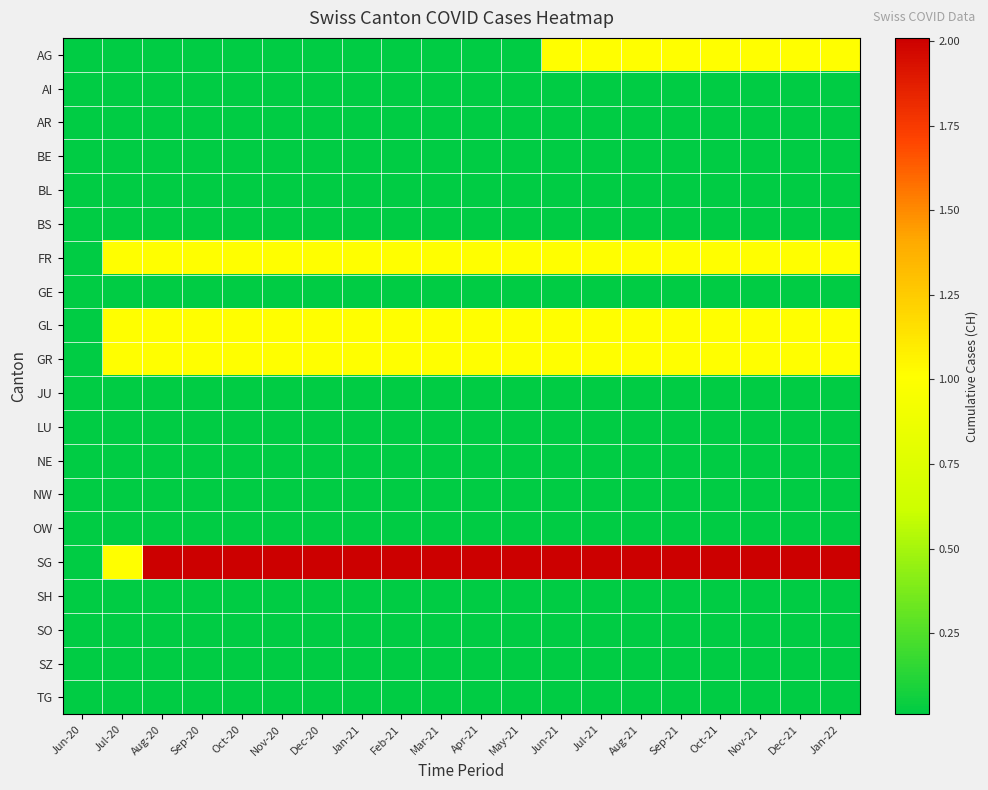

At how many categories does at least one series exceed 0?

20